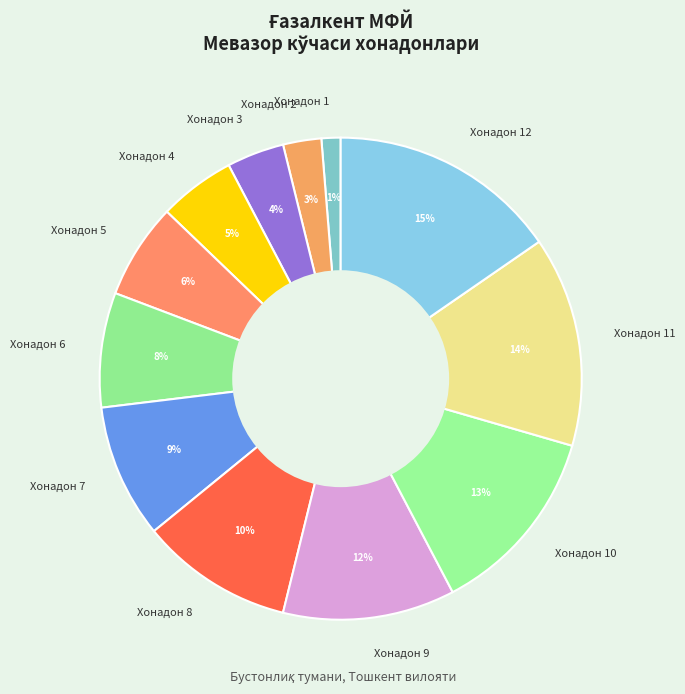

To the nearest percent, what is the difference between the largest and smallest slice percentages?

14%